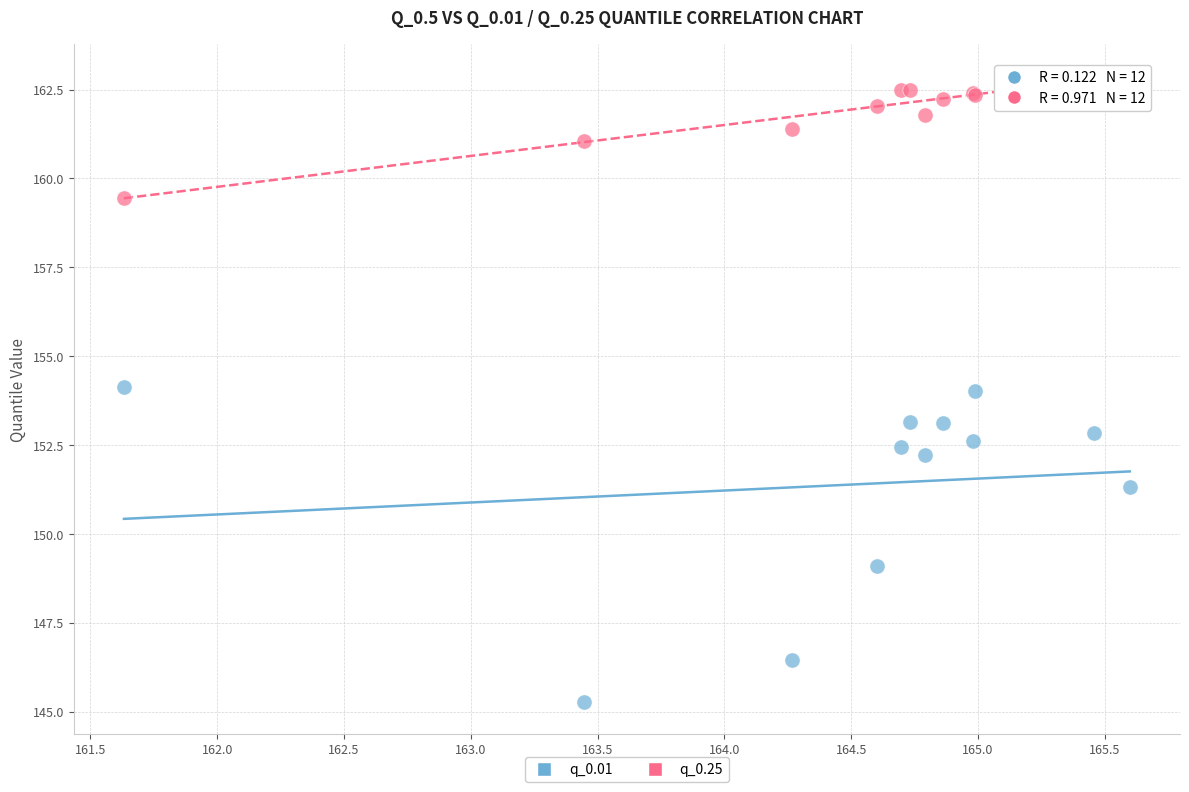

Which series has the widest spread of Y values?

q_0.01